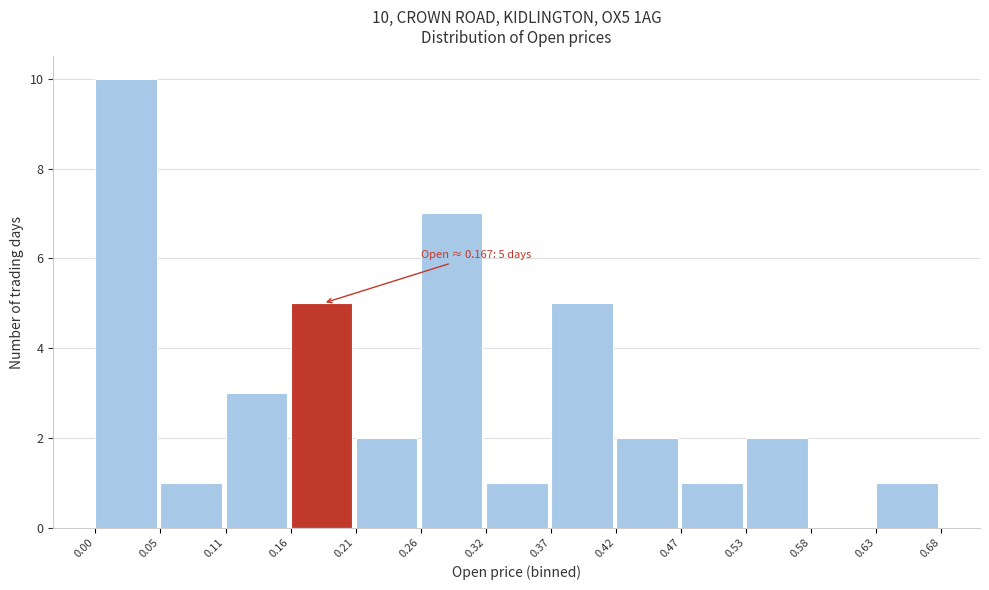

Over which range of the x-axis is the bar tallest?

0.00 to 0.05